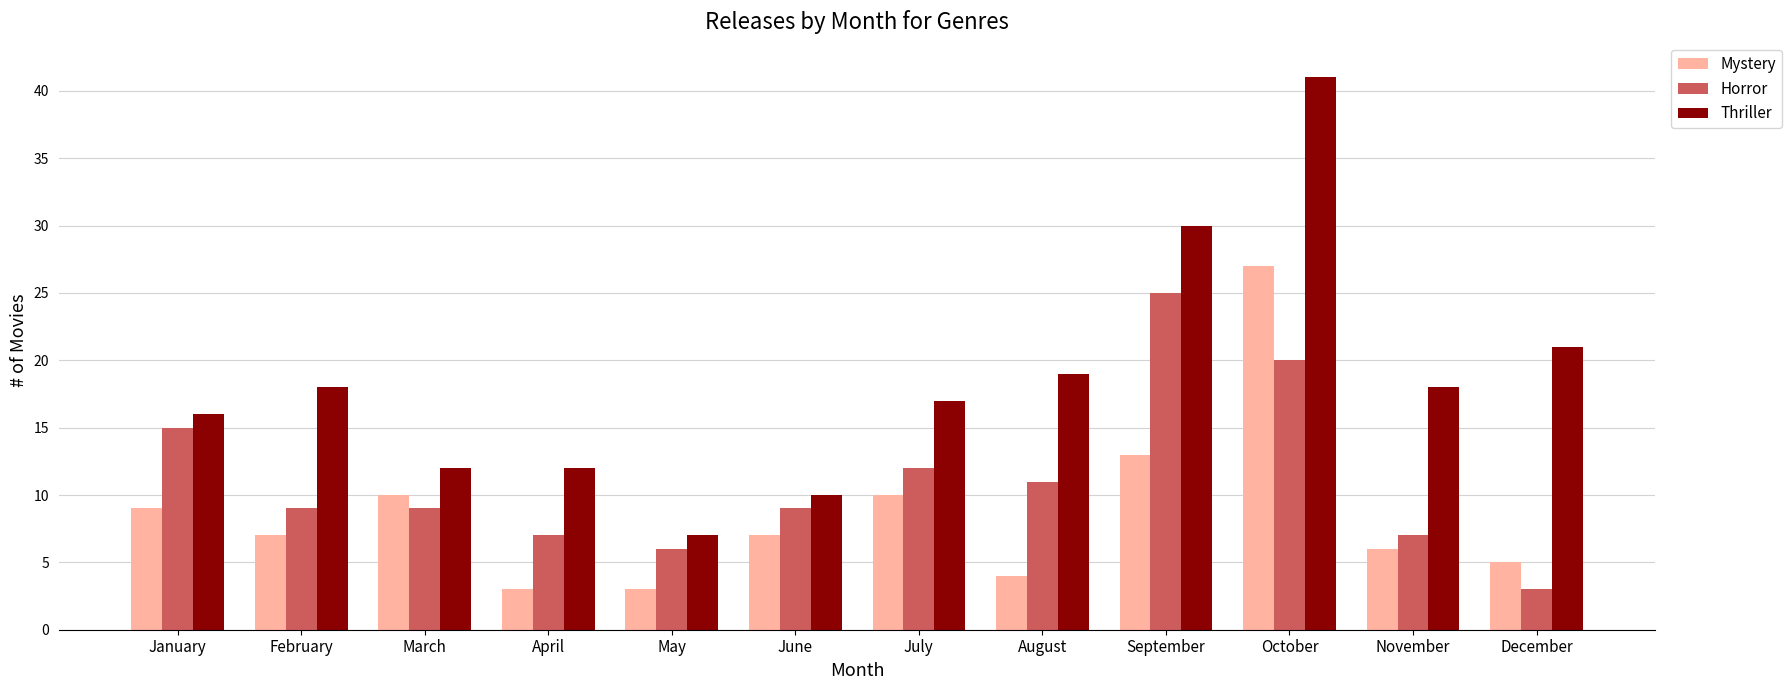

How many distinct data groups are displayed?

3